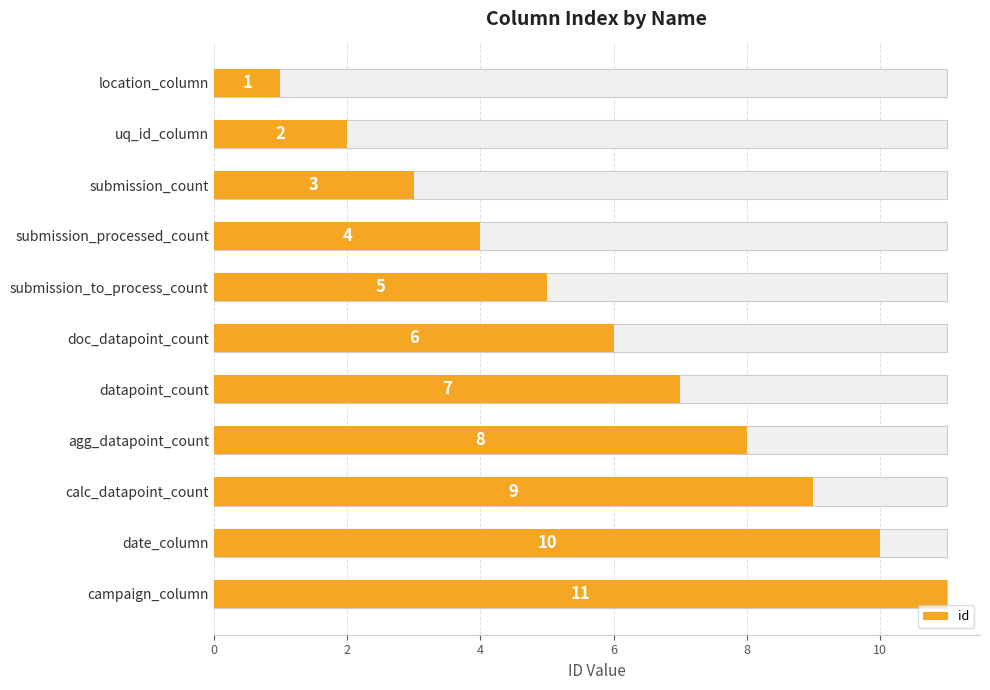

Count the number of categories in the chart.

11